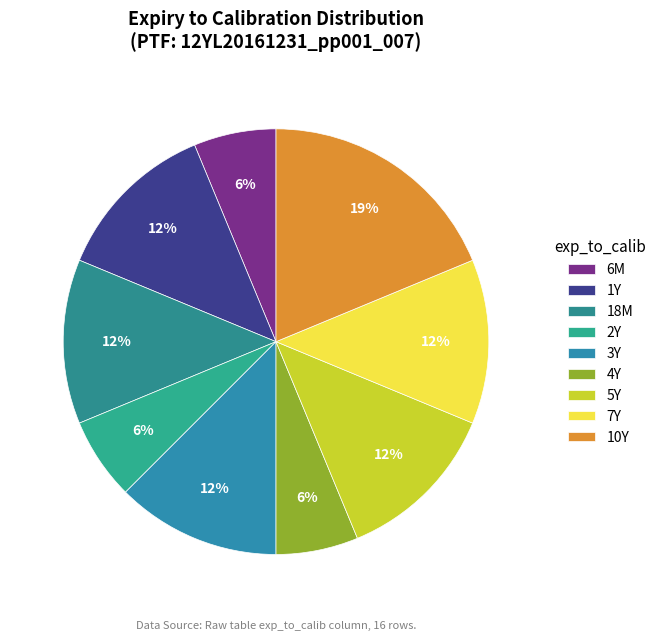

What percentage is NOT represented by 6M?

93.8%